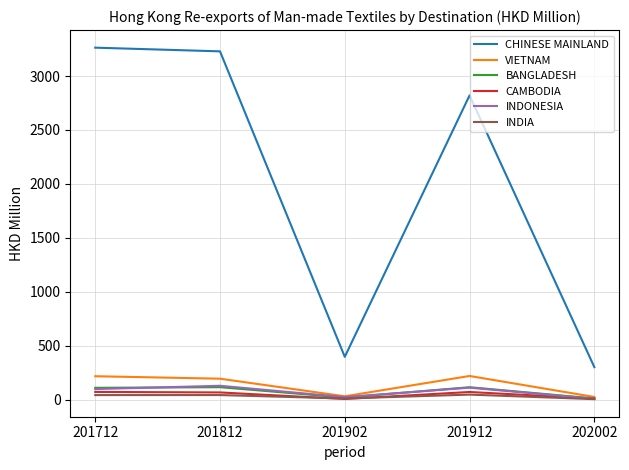

At which category does the chart reach its peak across all series?

201712